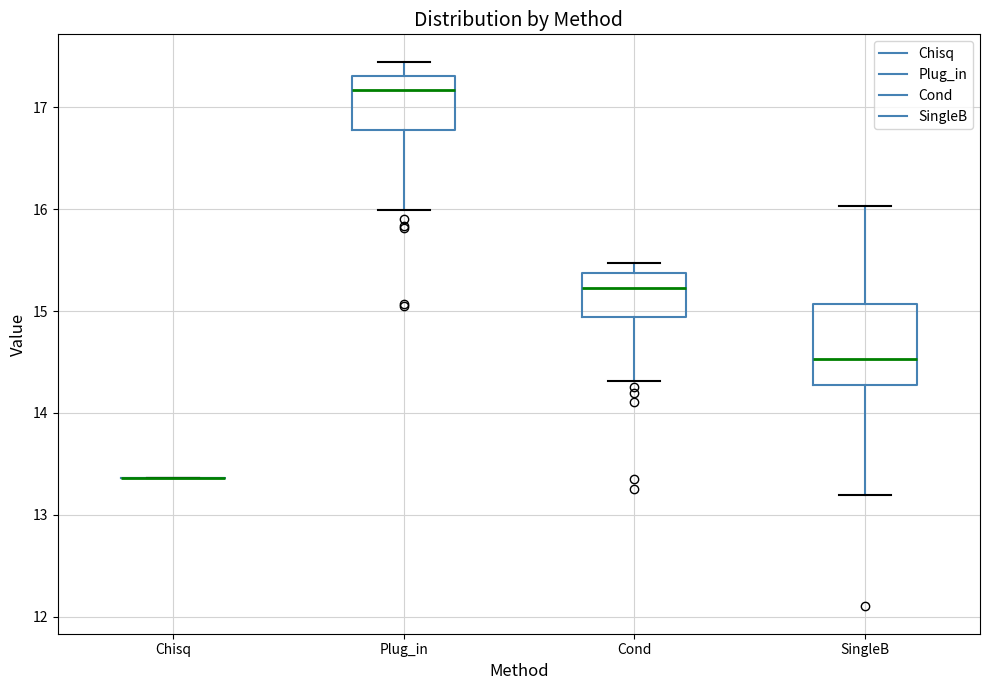

Reading left to right, read every box against the y-axis: the position of its median line, the range the box covers, and the ends of its whiskers. The values are not printed on the chart, so give them approximately, as read against the axis.

Chisq: box collapsed to a line at 13.4, whiskers 13.4 to 13.4
Plug_in: median 17.2, box 16.8 to 17.3, whiskers 16.0 to 17.4
Cond: median 15.2, box 14.9 to 15.4, whiskers 14.3 to 15.5
SingleB: median 14.5, box 14.3 to 15.1, whiskers 13.2 to 16.0